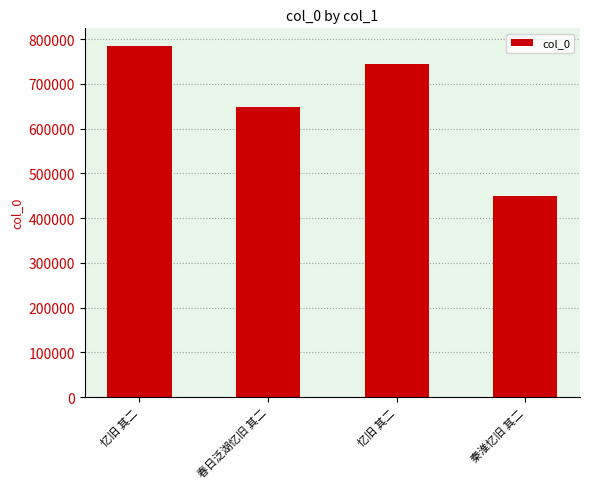

Reading right to left, list all the values displayed in this chart.

秦淮忆旧 其二=449432	忆旧 其二=744561	春日泛湖忆旧 其二=647343	忆旧 其二=784880